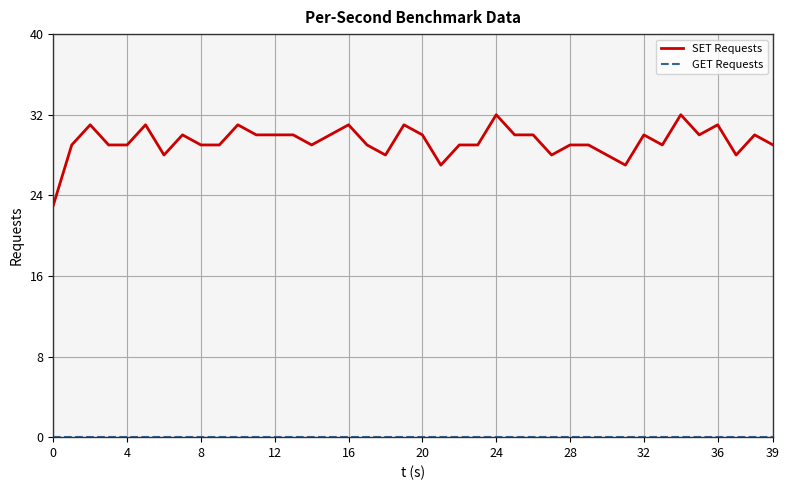

What is the difference between the maximum and minimum values in the SET Requests series?

9